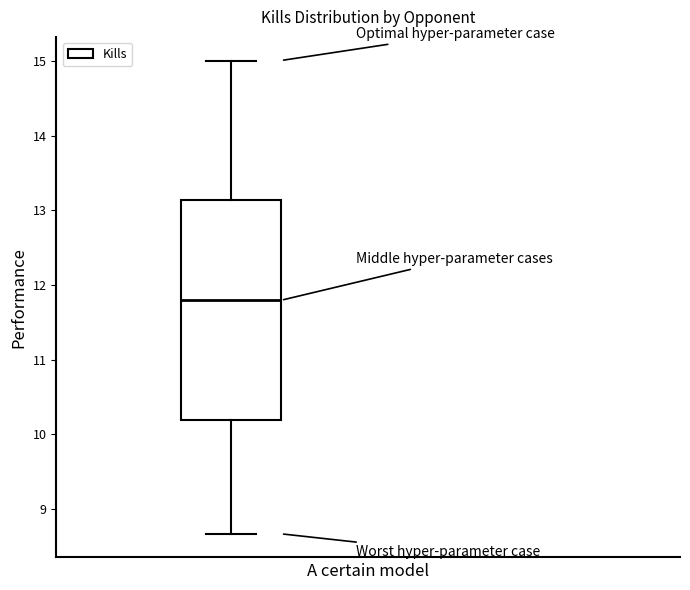

Read this box plot against the y-axis: the position of the median line, the range covered by the box, and the ends of both whiskers. The values are not printed on the chart, so give them approximately, as read against the axis.

median 11.8, box 10.2 to 13.1, whiskers 8.7 to 15.0